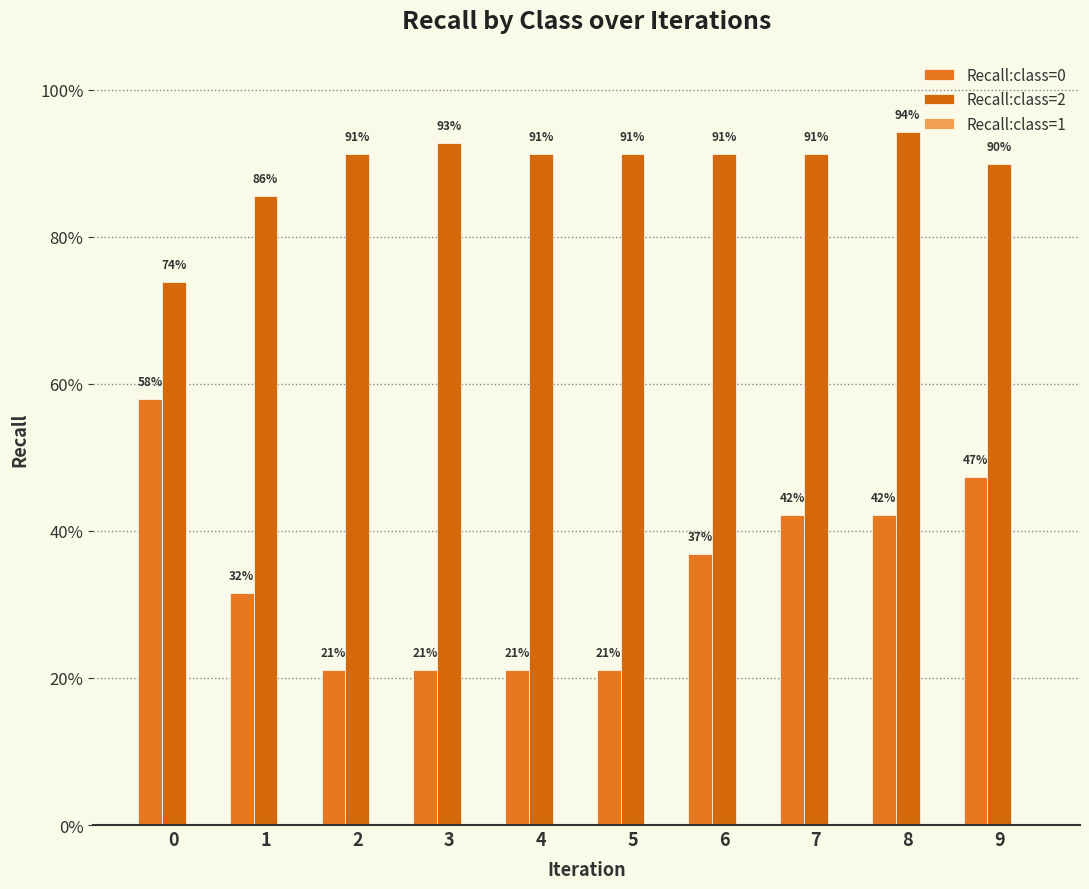

What is the maximum value for Recall:class=2?

0.9